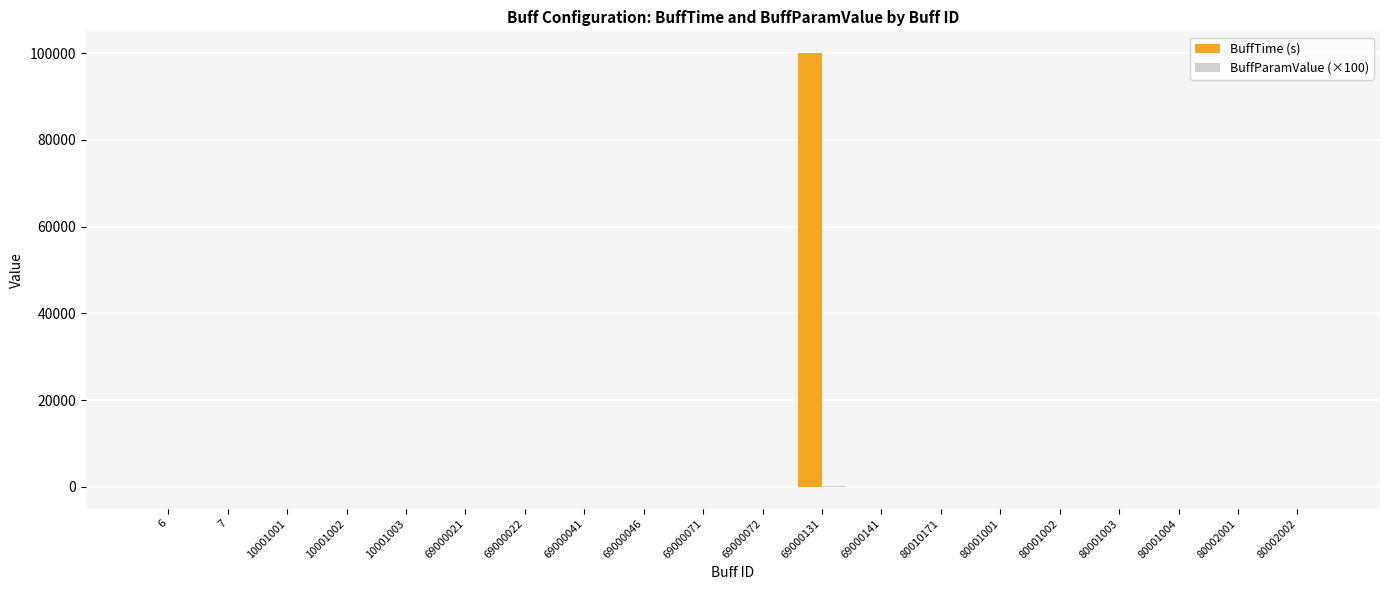

At which label does BuffTime (s) reach its peak?

69000131